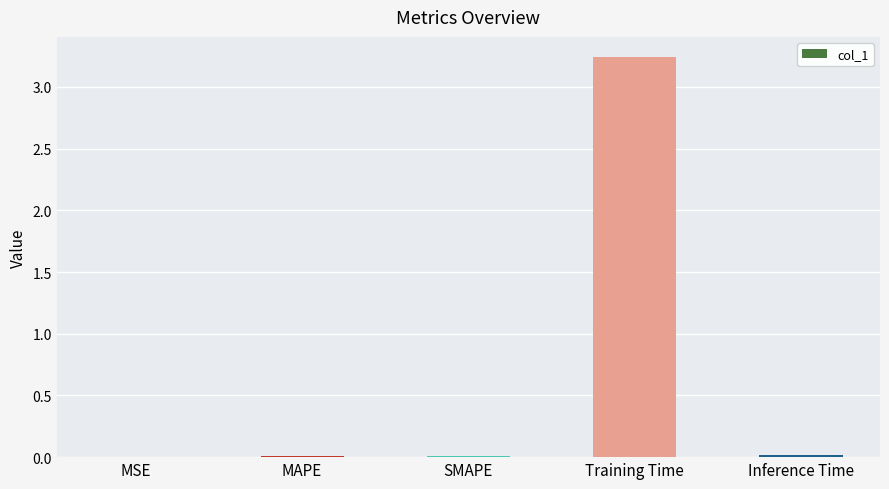

Which category has the highest value across all series?

Training Time